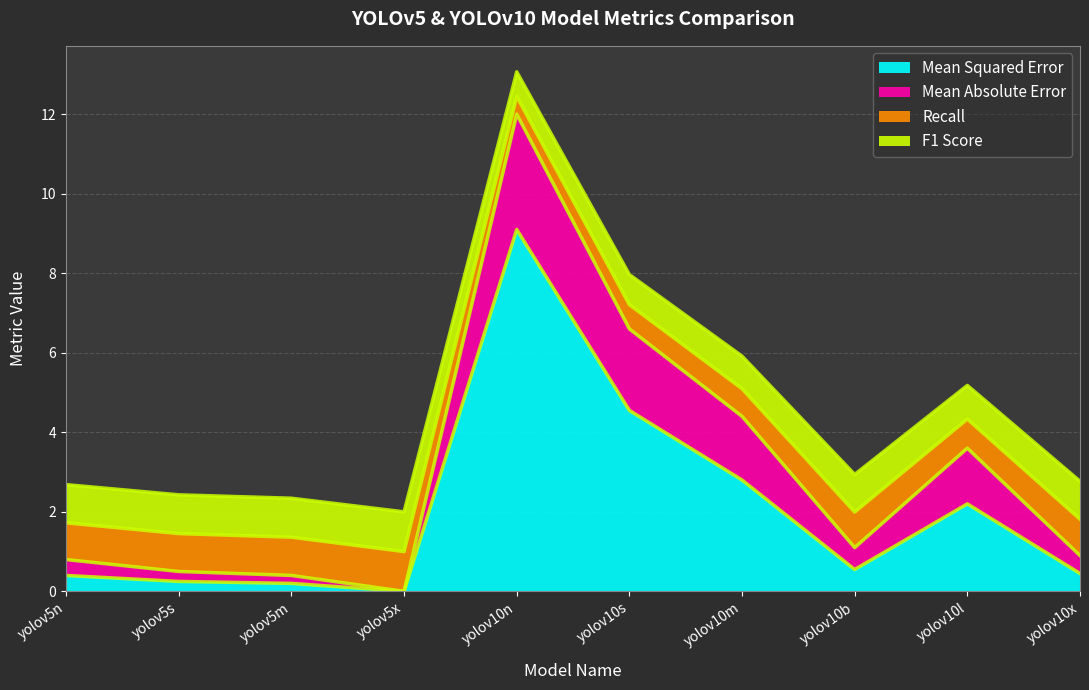

True or false: Mean Squared Error has more than 1 interior local peaks.

True